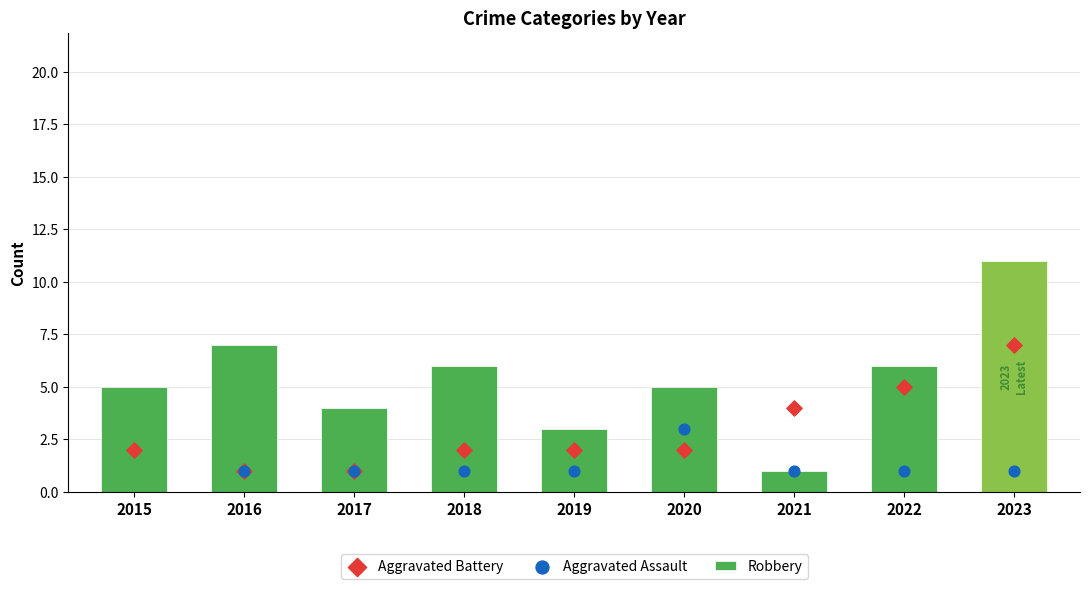

Which series reaches the minimum Y coordinate?

Robbery